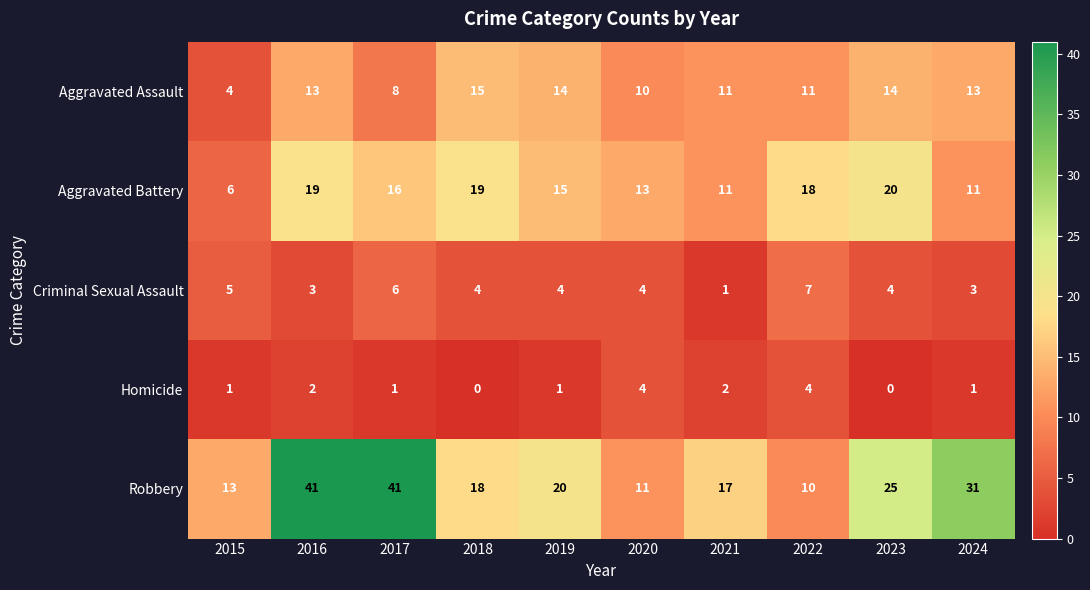

What is the difference between the second highest and second lowest values in the Robbery series?

30